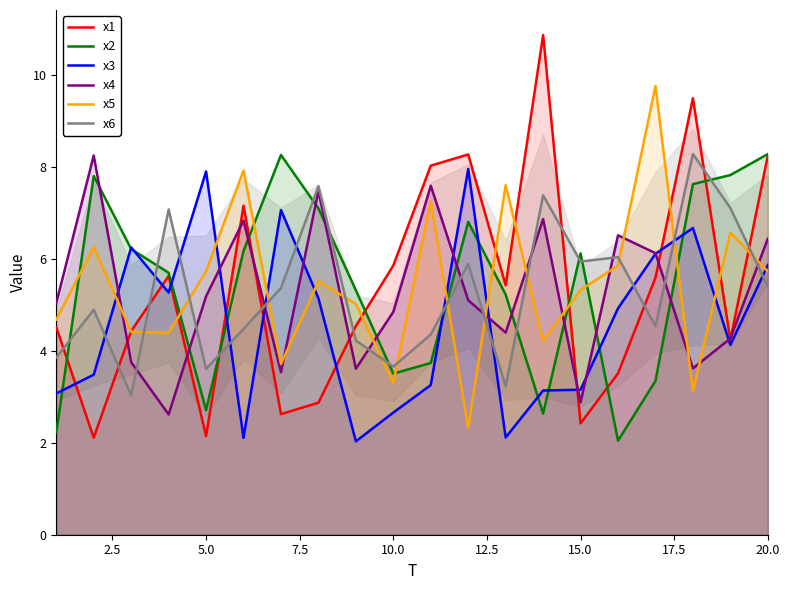

Is it true that x6 equals 3.7 at 10.0?

True